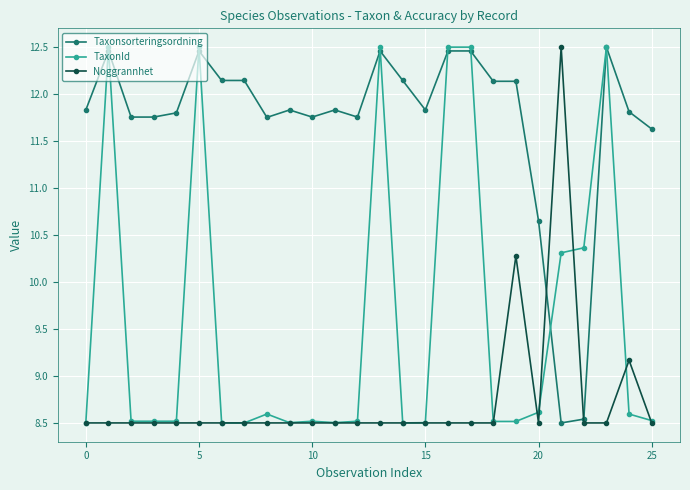

What is the value of the TaxonId point at the 25th from the left?

8.6